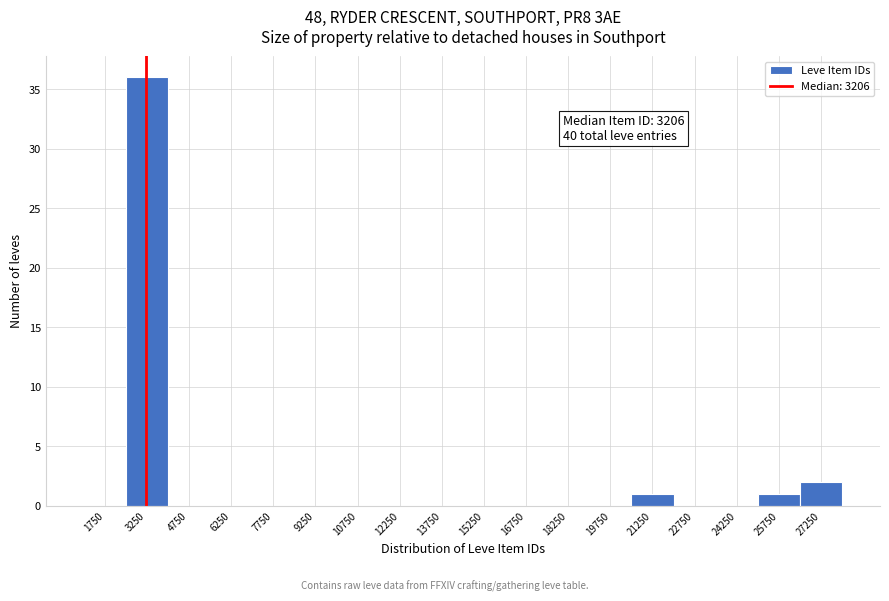

Over which range of the x-axis is the bar tallest?

2500 to 4000